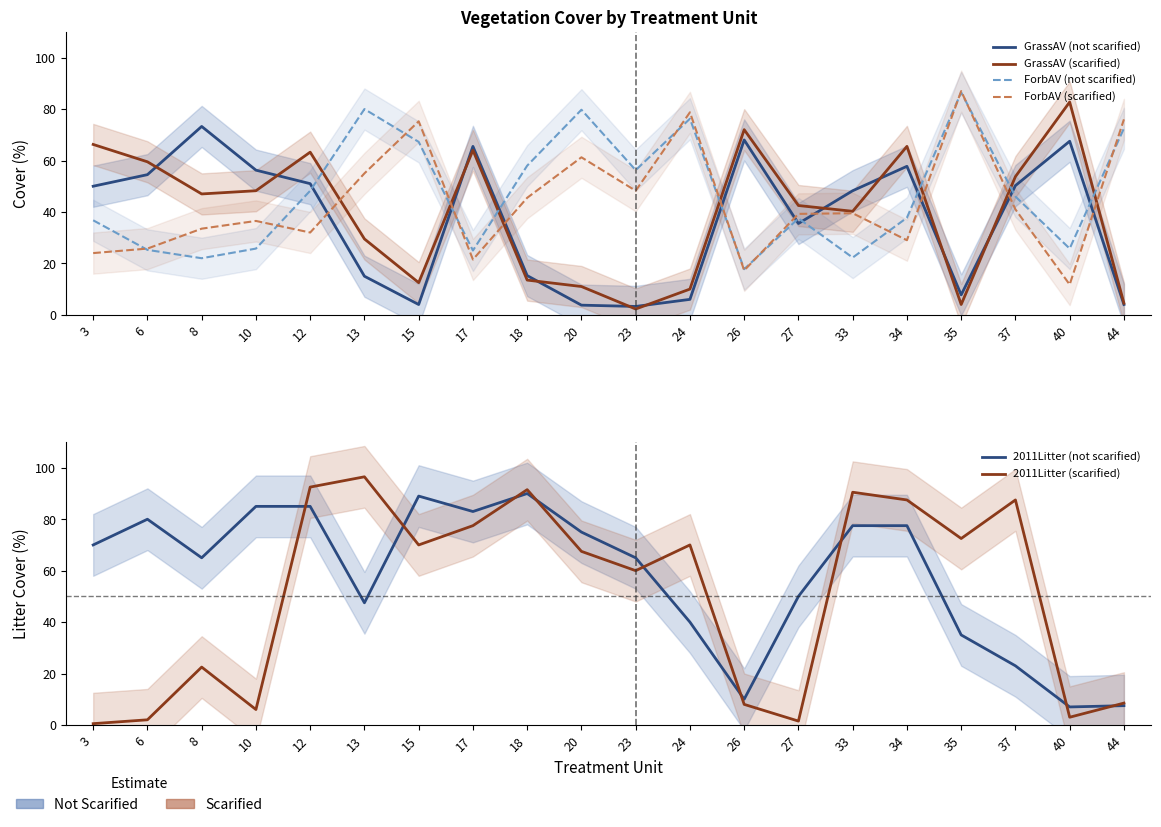

What is the difference between the maximum and minimum values in the 2011Litter (scarified) series?

96.0